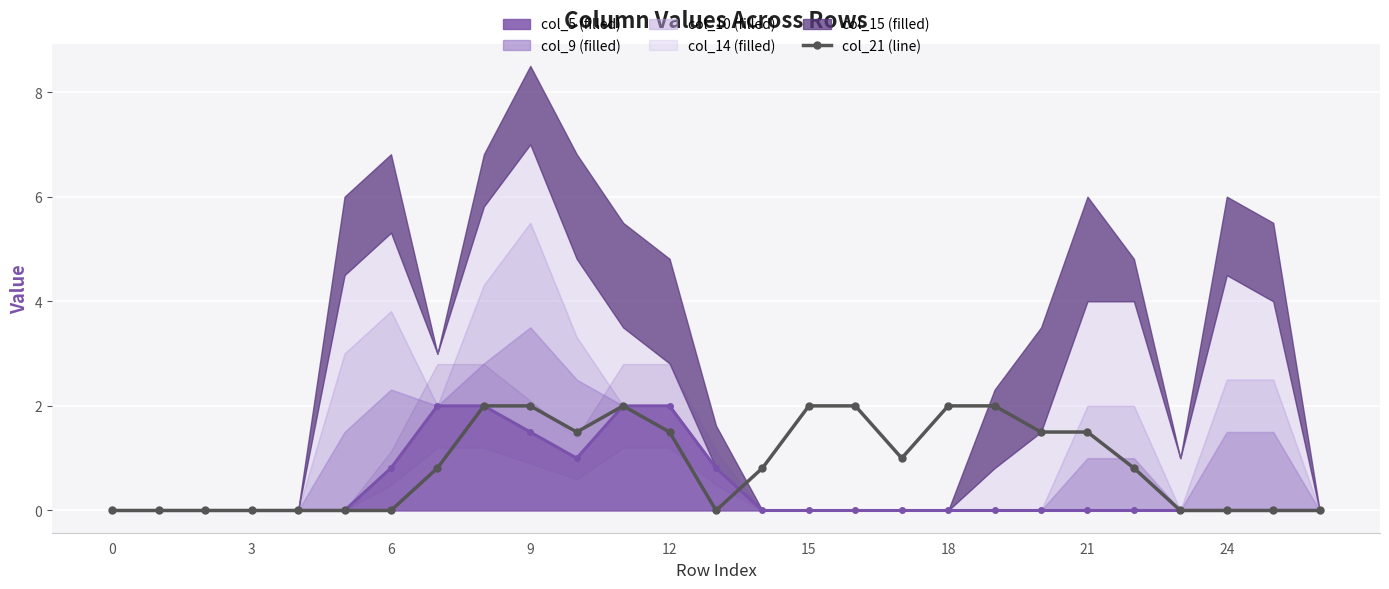

Where is the first local minimum?

10